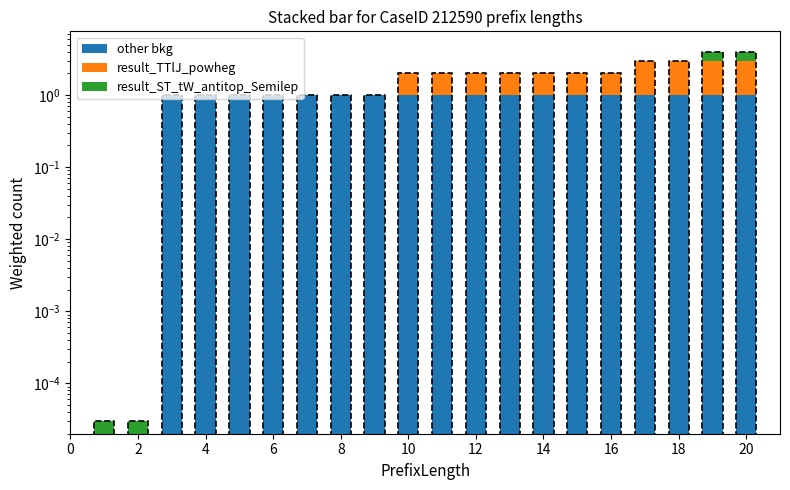

True or false: result_ST_tW_antitop_Semilep has a value of 1.7 at 18.

False